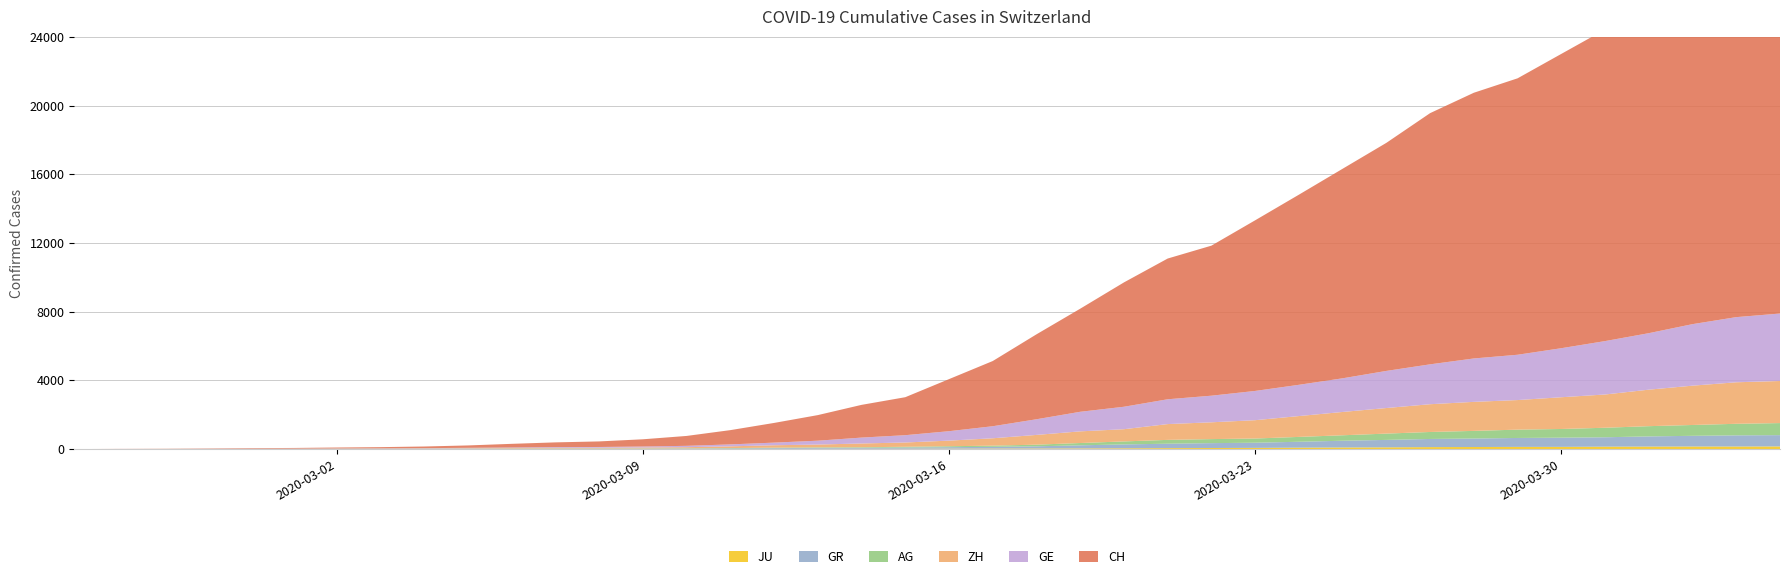

Reading left to right, extract all data points from this chart.

JU: 0	0	1	1	1	1	1	2	2	4	4	5	5	7	7	7	12	17	18	19	25	29	32	36	44	54	61	69	82	92	100	114	119	127	128	140	145	149	149	154
GR: 0	2	2	6	6	6	9	9	12	14	16	17	18	18	22	31	43	53	56	71	84	101	128	182	226	258	284	300	343	393	433	474	495	519	535	547	592	622	649	657
AG: 0	1	1	1	3	4	7	7	10	11	12	14	14	15	18	20	27	30	33	43	56	69	96	134	175	223	235	245	283	318	367	407	444	485	506	554	596	631	673	702
ZH: 0	0	2	2	6	7	10	13	15	23	29	34	40	49	62	101	140	163	218	250	326	429	568	679	711	919	978	1067	1213	1357	1489	1616	1690	1722	1848	1936	2125	2289	2417	2450
GE: 0	1	1	4	8	9	10	13	15	20	29	42	44	59	79	112	153	224	343	425	549	701	911	1139	1307	1445	1549	1703	1820	1960	2161	2322	2527	2638	2855	3109	3289	3582	3793	3928
CH: 0	5	9	19	31	37	53	68	95	139	214	277	324	421	576	831	1146	1490	1905	2211	3032	3796	4945	6002	7240	8194	8736	9935	11069	12200	13278	14625	15470	16094	17135	18141	19207	20278	21267	21855